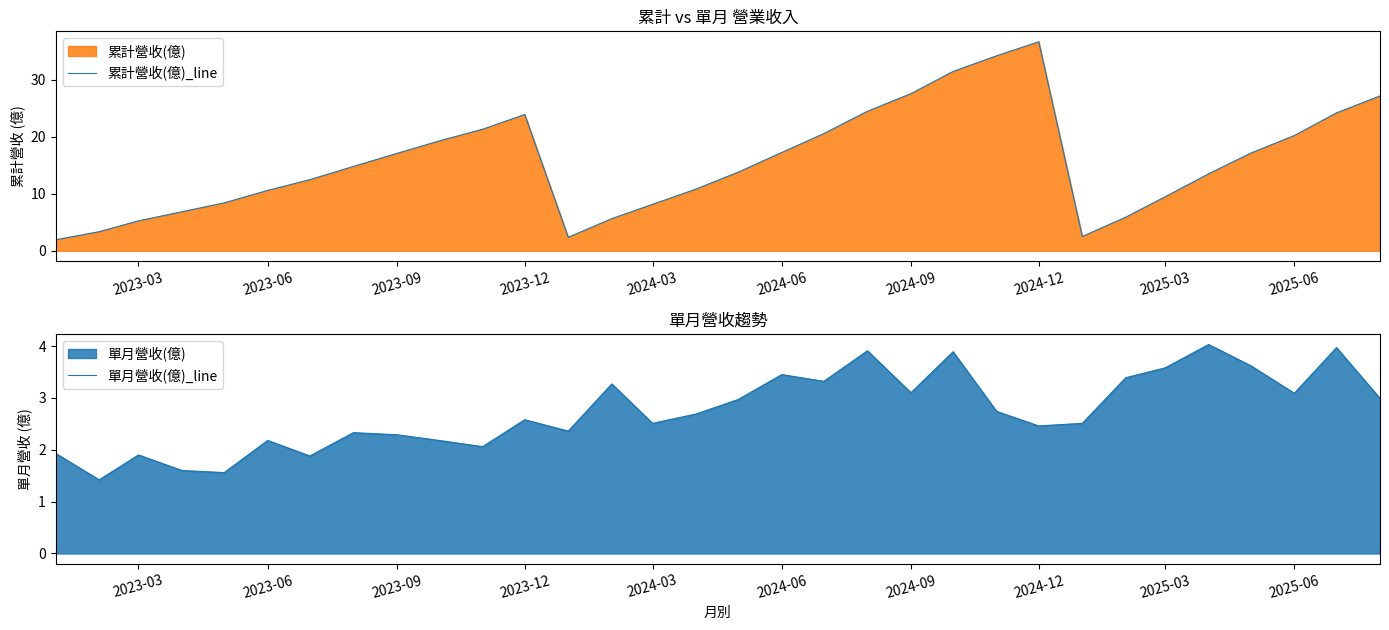

What is the lowest value of the 累計營收(億)_line series?

1.9